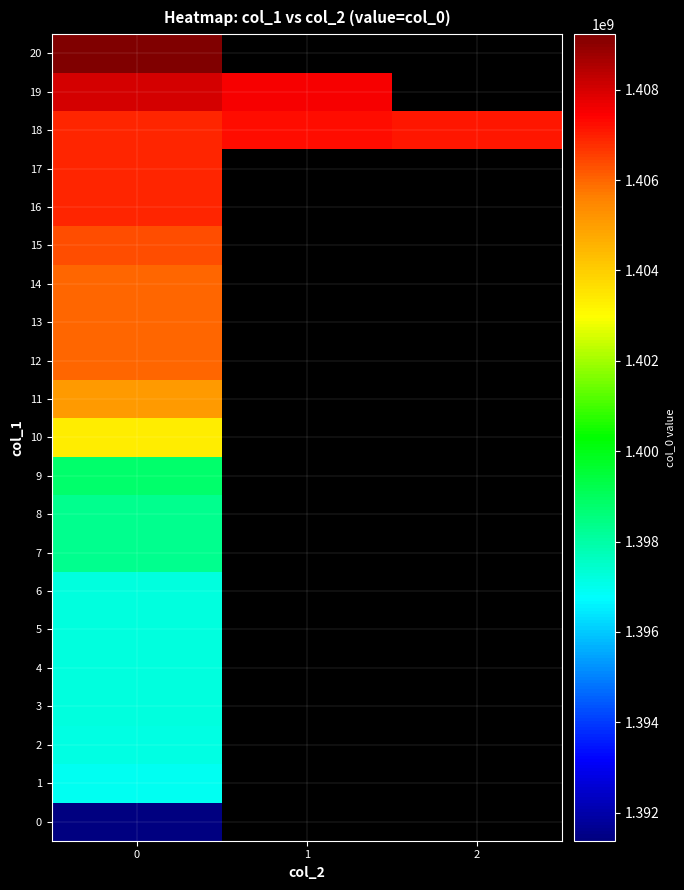

How many positive values does the 7 series have?

1